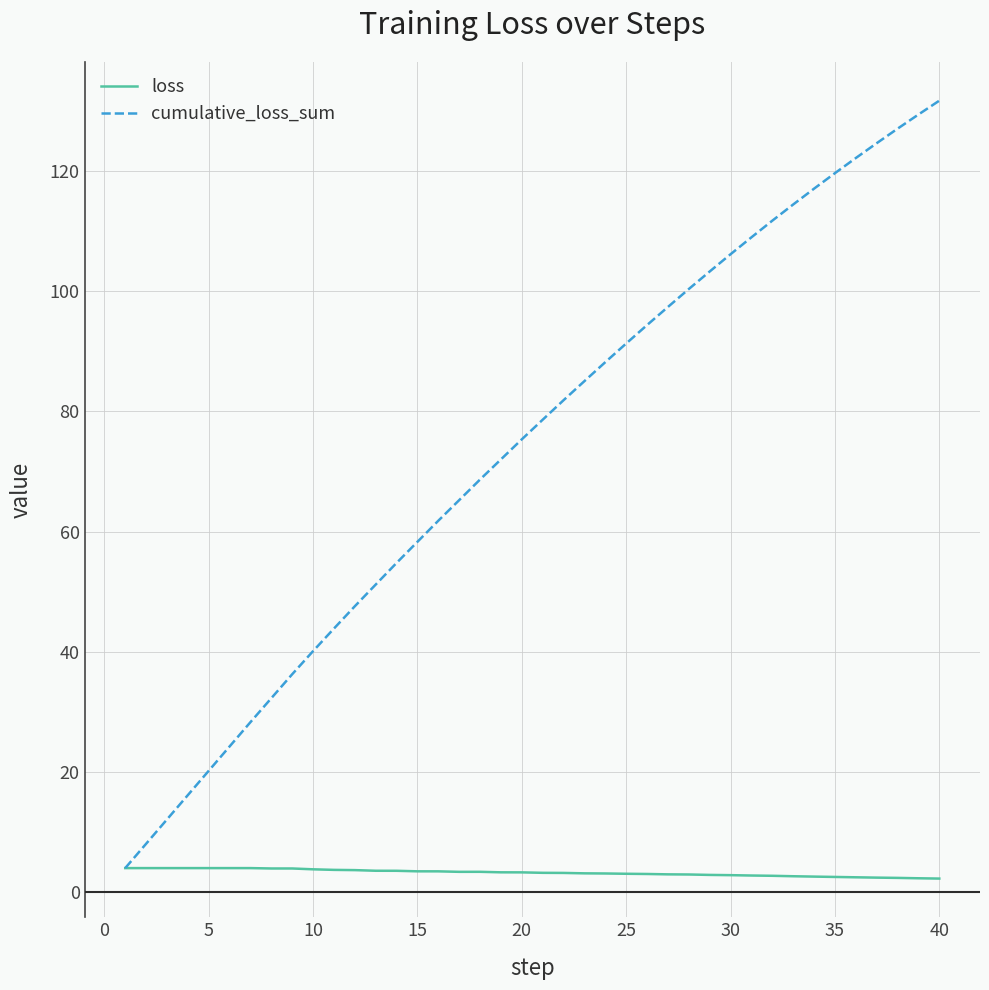

Is this an area chart (filled region under the line)?

No